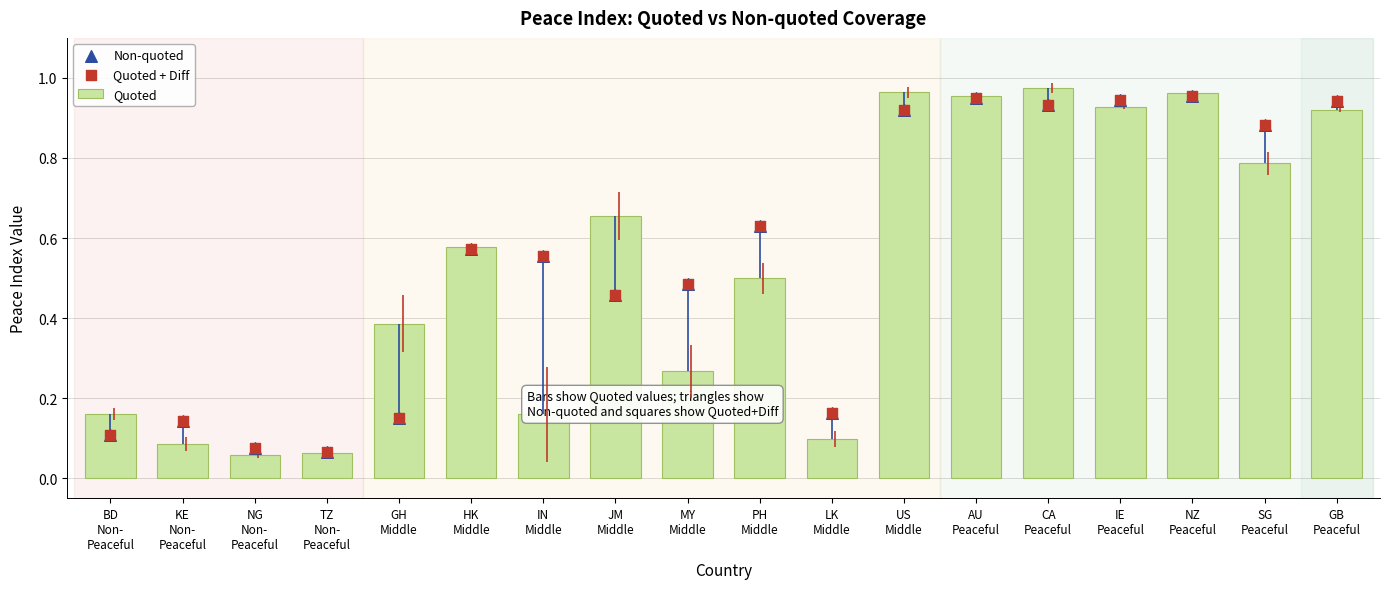

What are all the series names shown in the legend?

Quoted, Non-quoted, Quoted + Diff